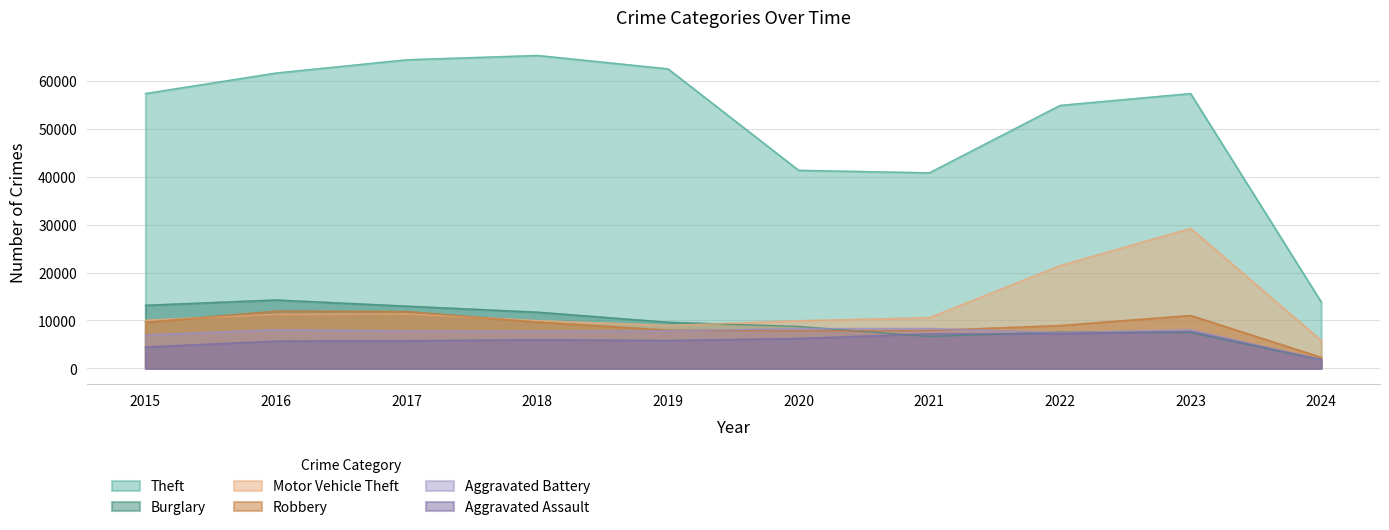

At which label does Motor Vehicle Theft first exceed 10602?

2016